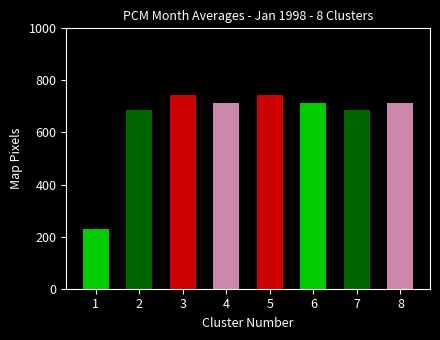

Are the bars horizontal?

No